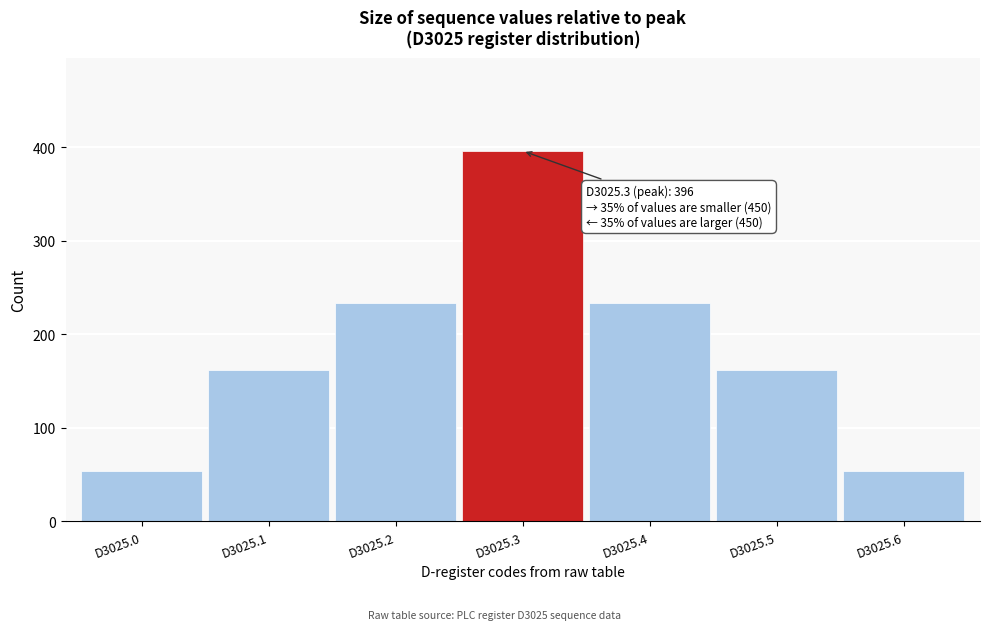

Reading right to left, extract all data points from this chart.

54	162	234	396	234	162	54